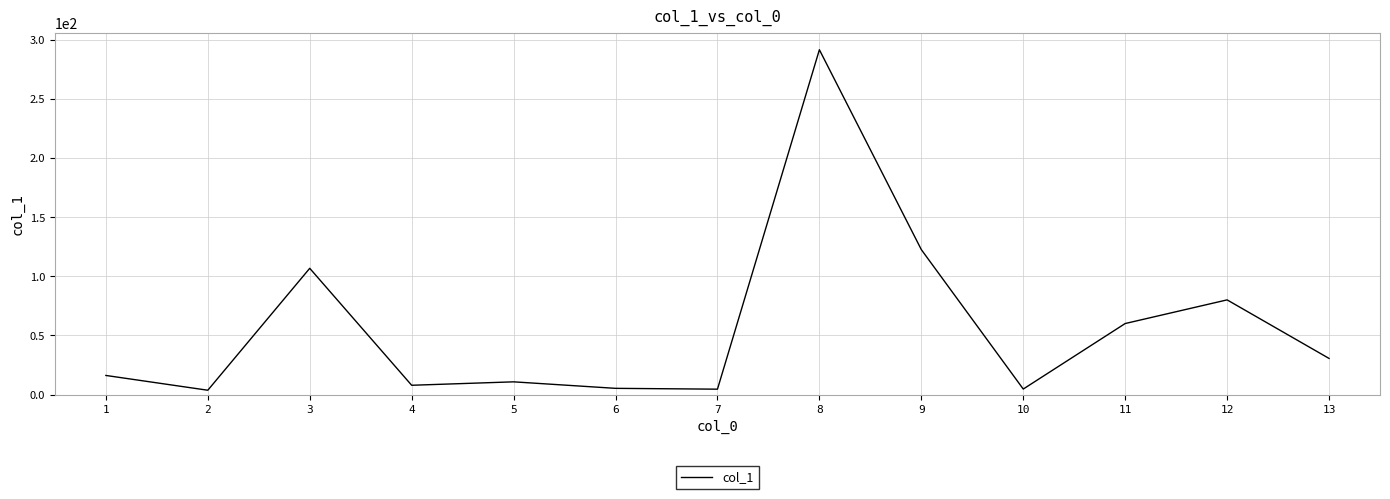

How many lines are shown in the chart?

1